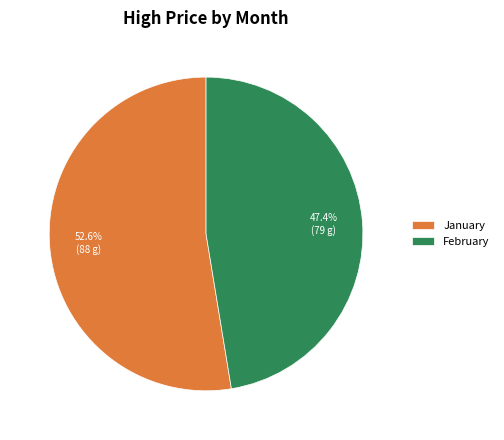

To the nearest percent, what is the difference between the largest and smallest slice percentages?

5%